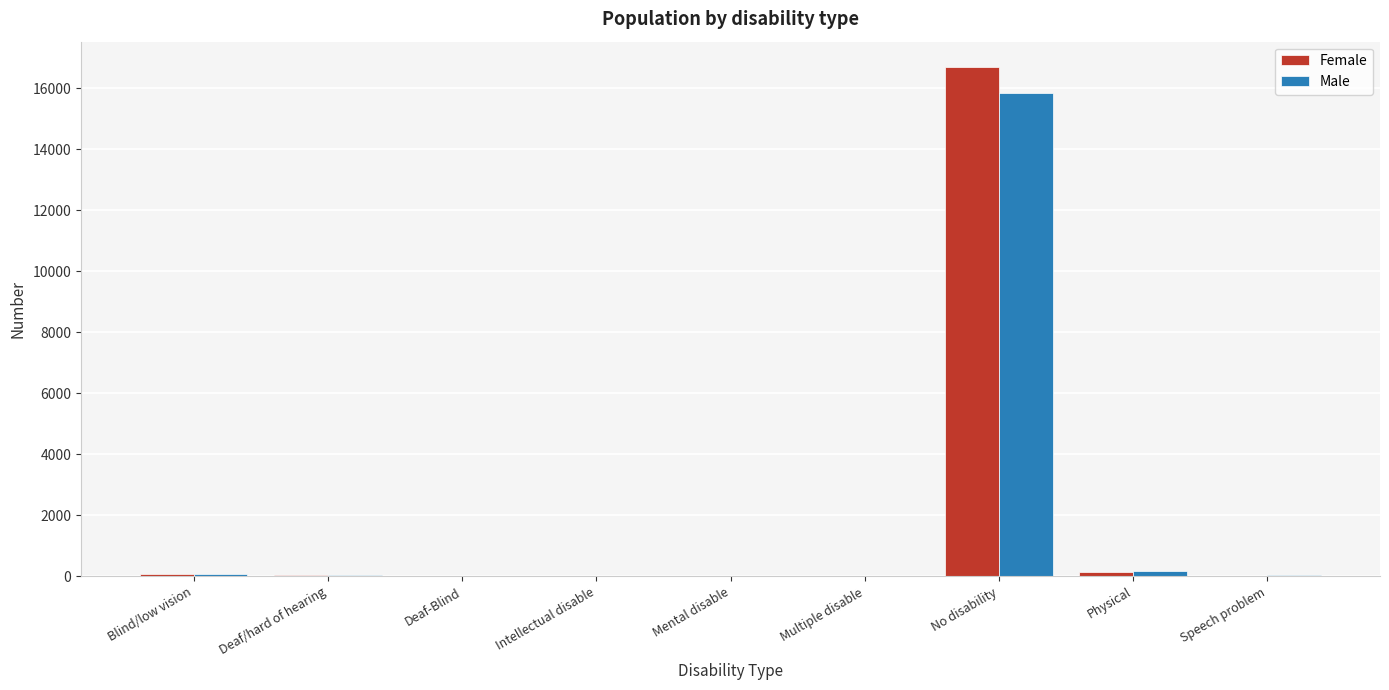

What is the sum of all Female values?

17008